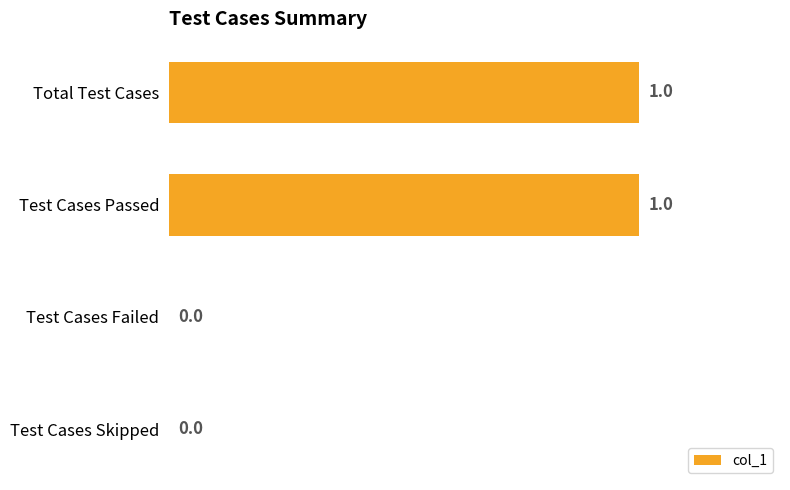

True or false: the data shows 1 at Test Cases Failed.

False